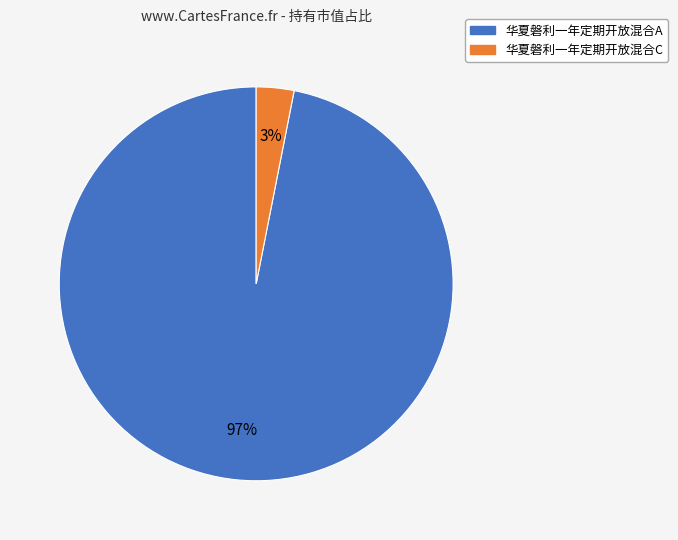

Which has a higher value, 华夏磐利一年定期开放混合C or 华夏磐利一年定期开放混合A?

华夏磐利一年定期开放混合A